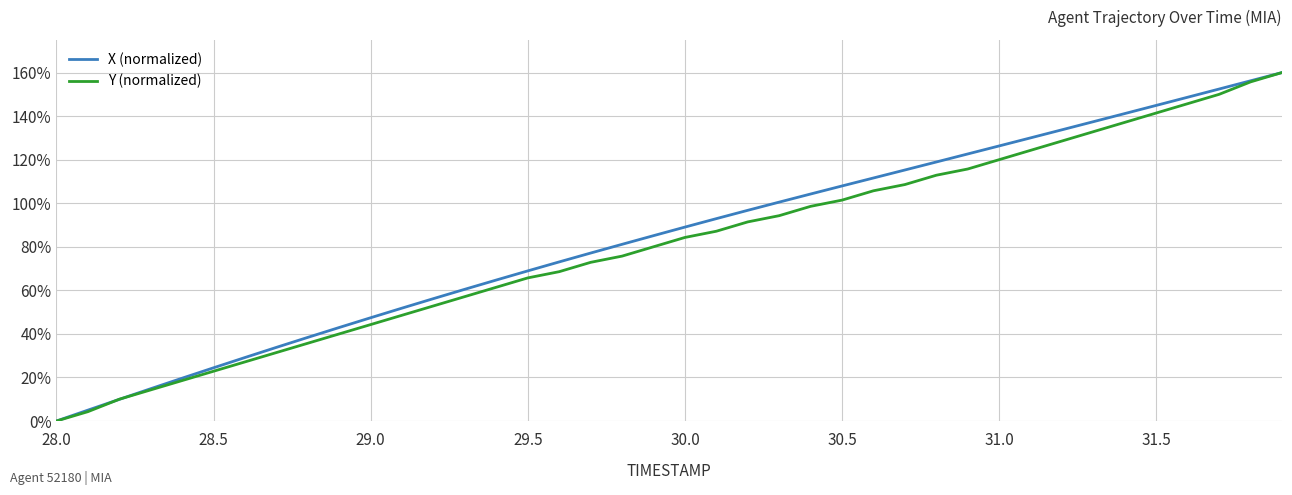

What is the highest value of the X (normalized) series?

160.0